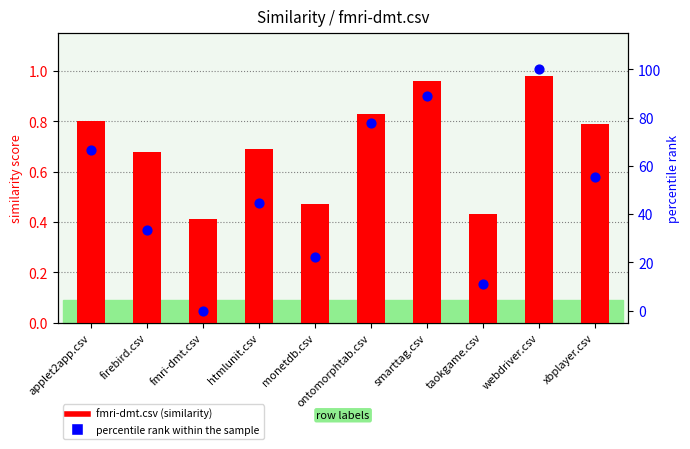

What is the total value across all series at applet2app.csv?

67.5